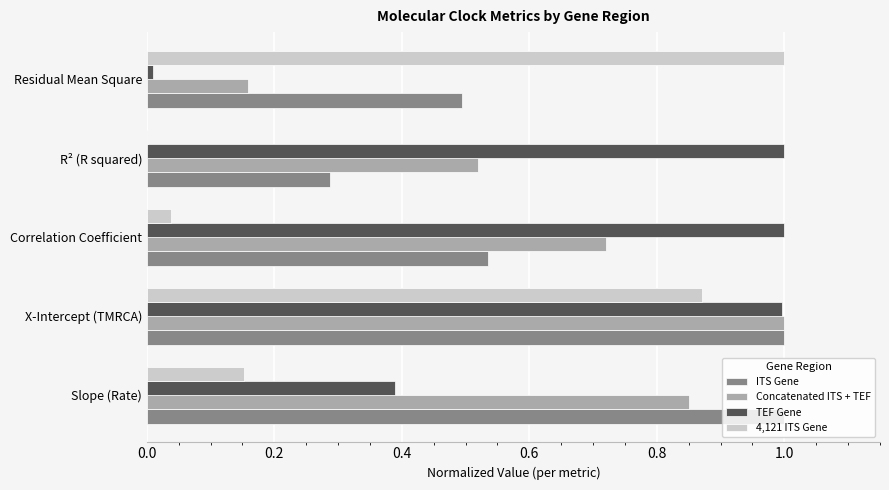

What is the total value across all series at X-Intercept (TMRCA)?

3.9